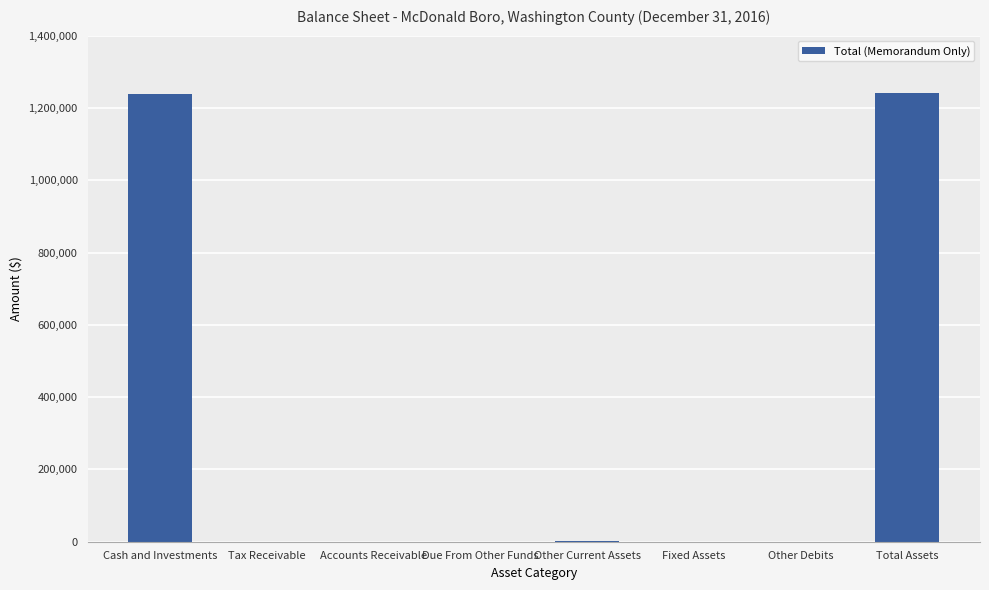

Is it true that the value at Cash and Investments is 1239847?

True